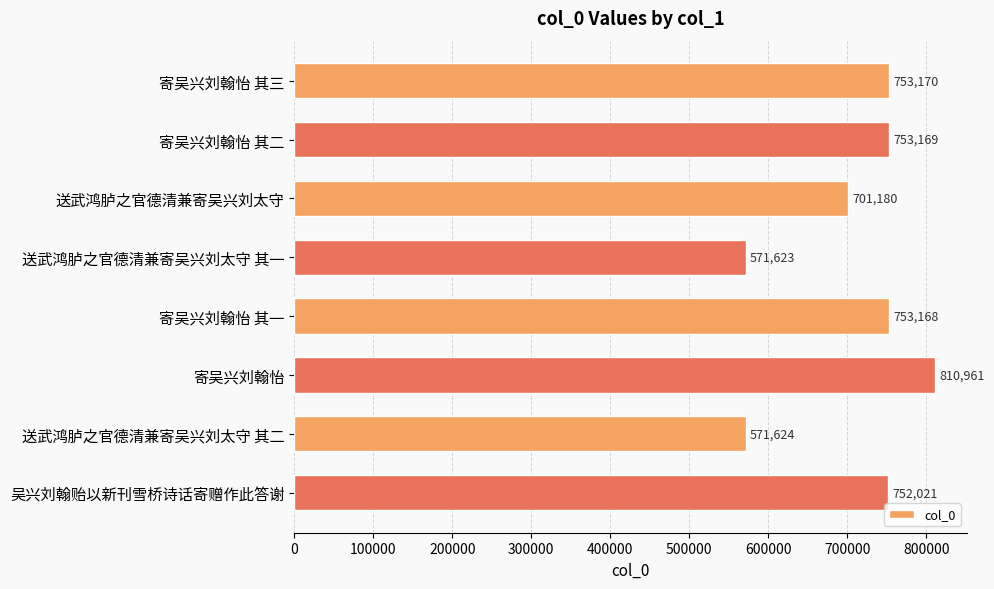

What is the ratio of the value at 送武鸿胪之官德清兼寄吴兴刘太守 其二 to the value at 送武鸿胪之官德清兼寄吴兴刘太守?

0.8